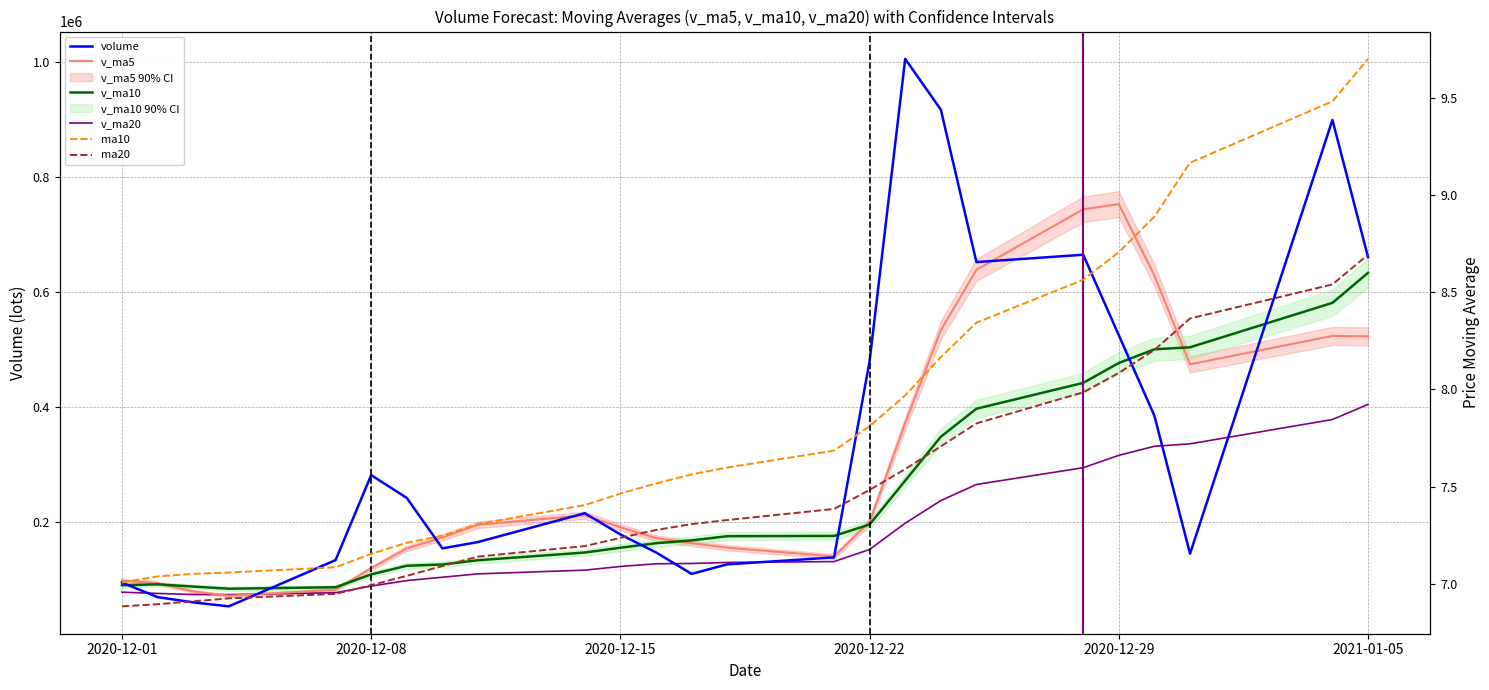

At how many categories does at least one series exceed 626779?

8